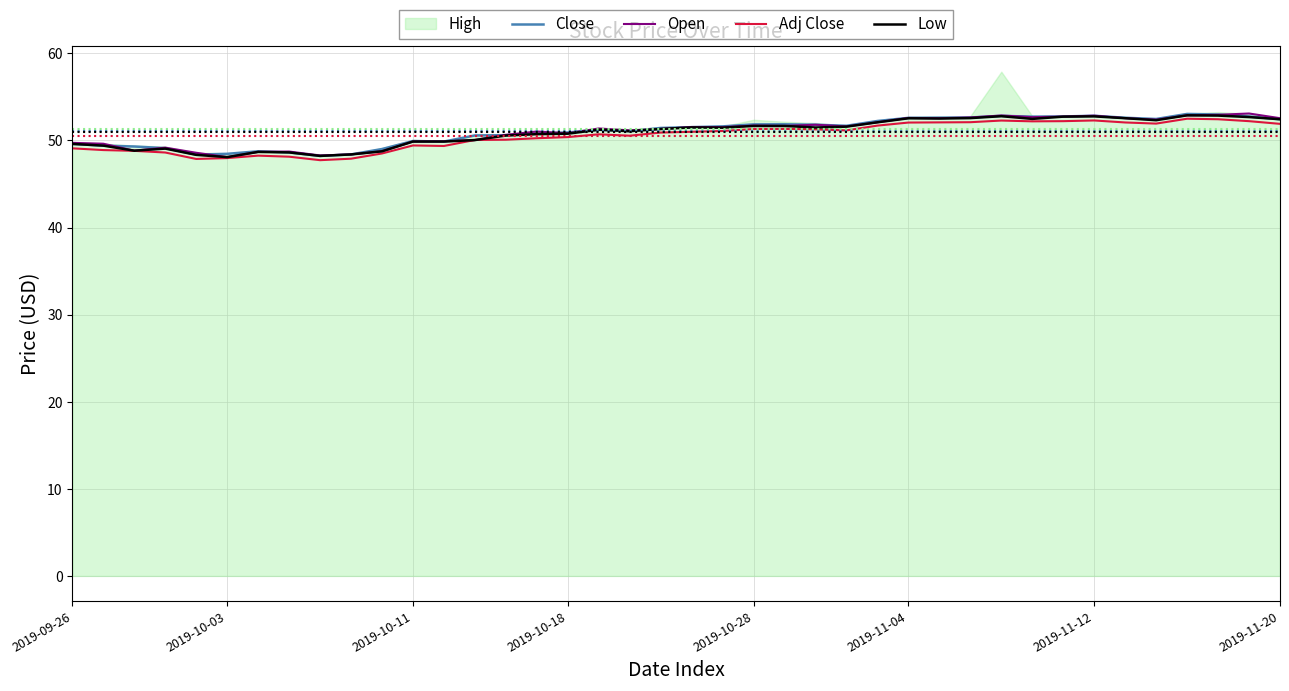

True or false: Close and Low intersect in this chart.

False